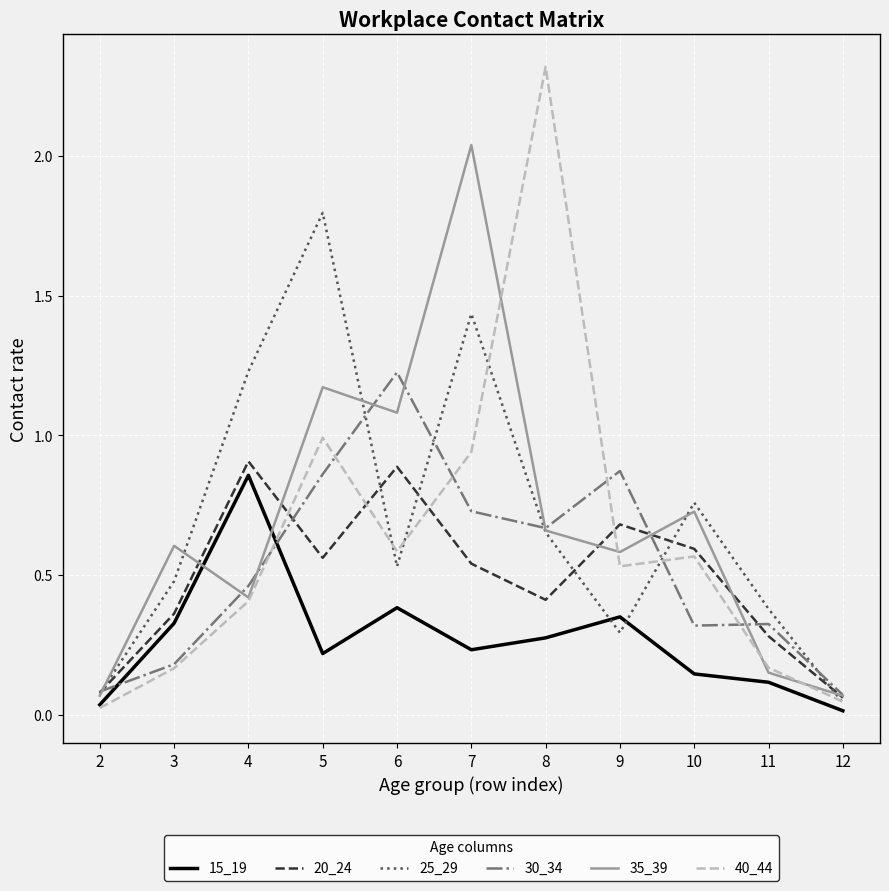

The value of 15_19 at 6 is 0.4. True or false?

True